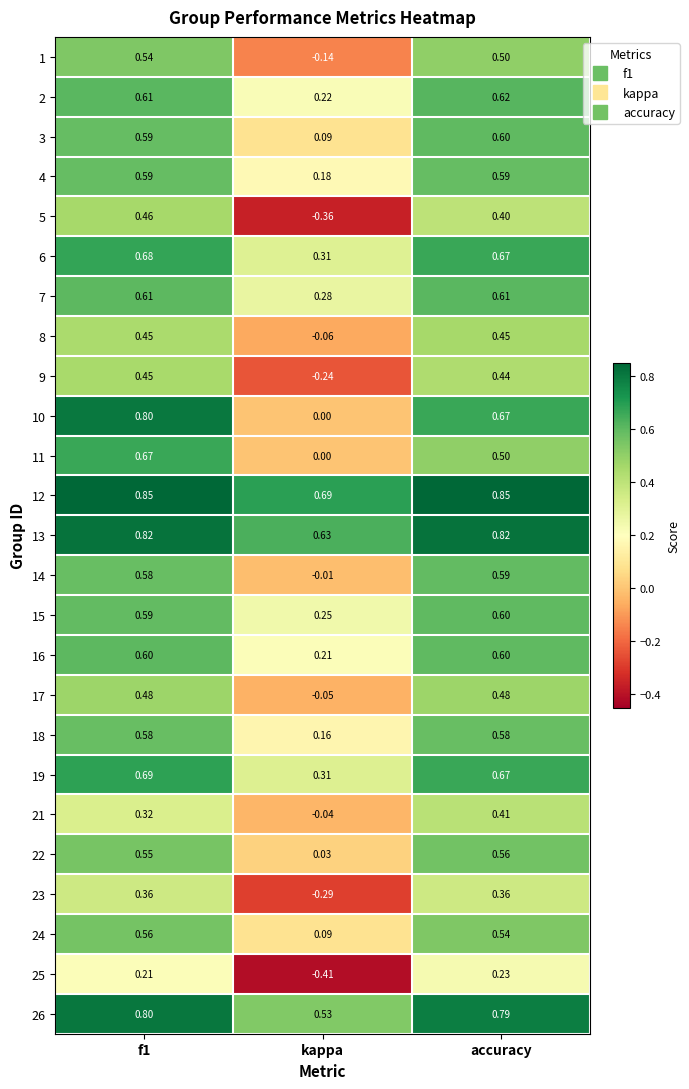

At which label does 18 reach its minimum?

kappa